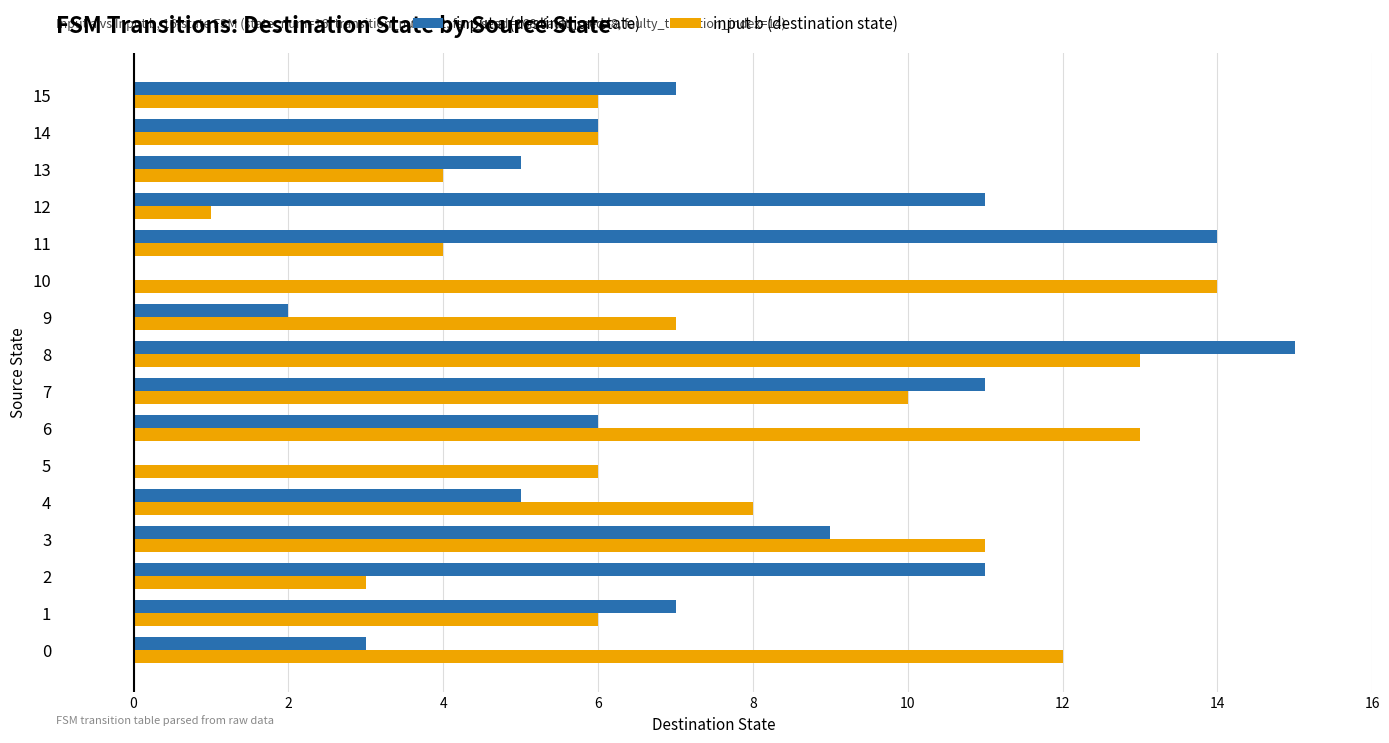

Which series changed the most between 4 and 7?

input a (destination state)